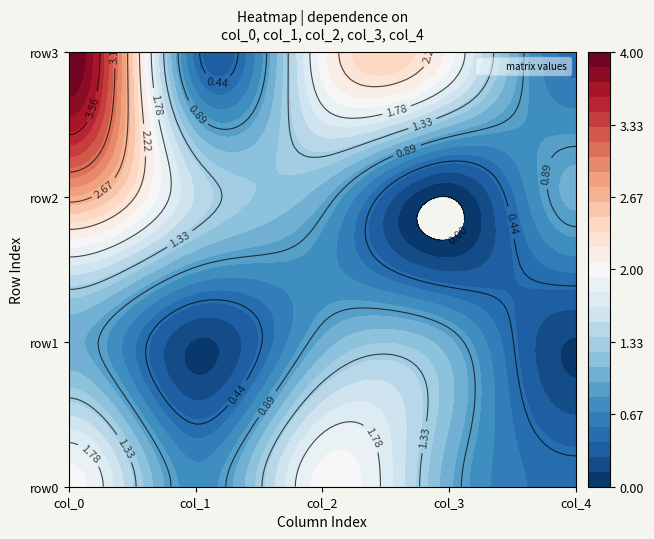

How many categories are shown in the chart?

5